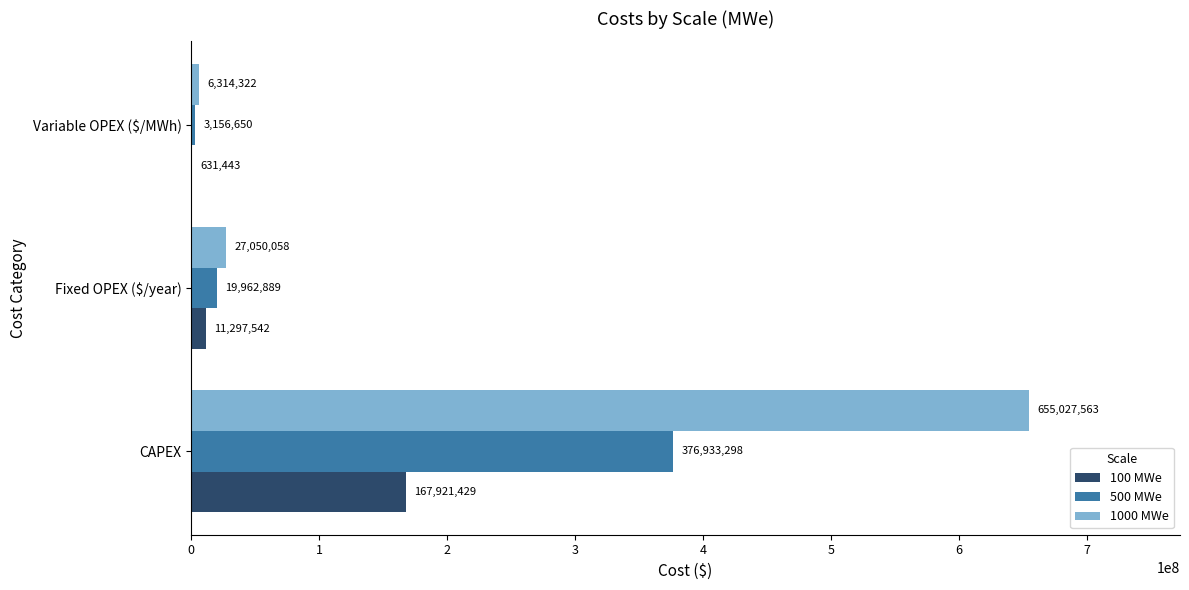

What is the highest value of the 100 MWe series?

167921429.2